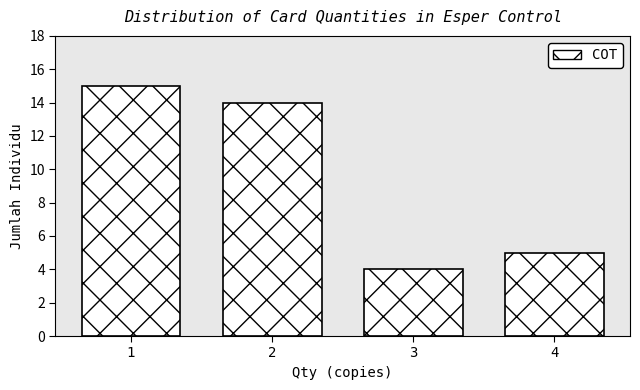

Reading left to right, transcribe this chart: for each bar, give the range it covers on the x-axis and its height. The values are not printed on the chart, so give them approximately, as read against the axis.

0.5 to 1.5: 15
1.5 to 2.5: 14
2.5 to 3.5: 4
3.5 to 4.5: 5